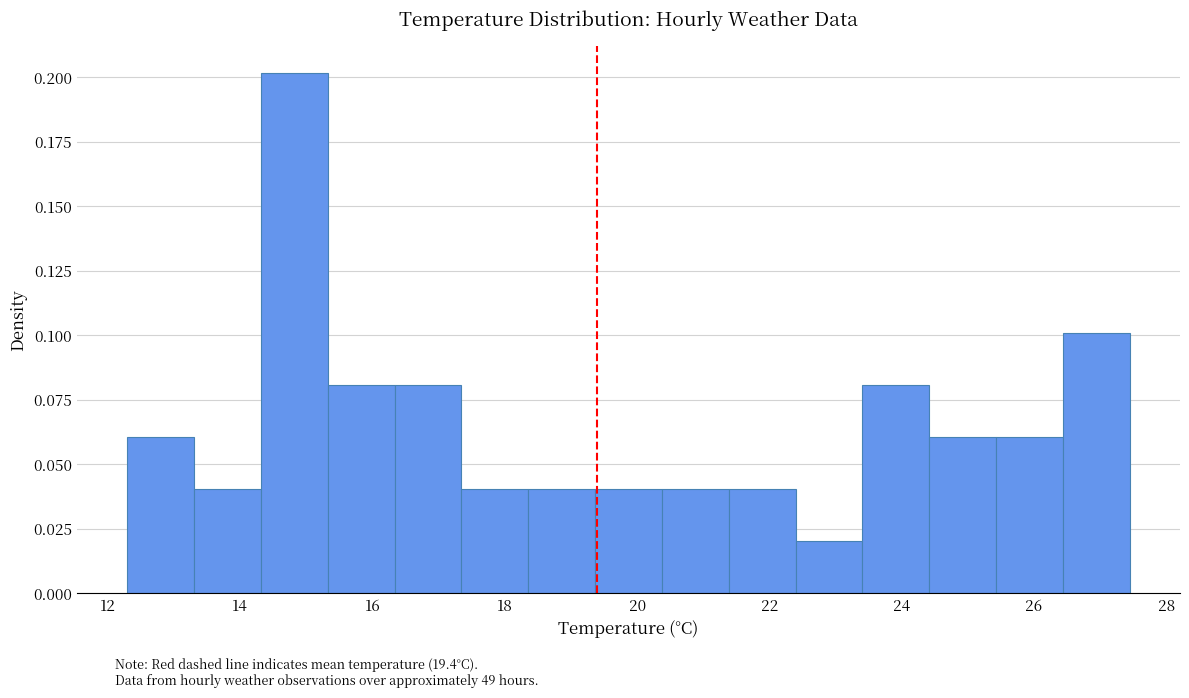

Reading left to right, transcribe this chart: for each bar, give the range it covers on the x-axis and its height. Neither the bar edges nor the heights are printed on the chart, so give them approximately, as read against the axes.

12.2 to 13.4: 0.06
13.4 to 14.4: 0.04
14.4 to 15.4: 0.20
15.4 to 16.4: 0.08
16.4 to 17.4: 0.08
17.4 to 18.4: 0.04
18.4 to 19.4: 0.04
19.4 to 20.4: 0.04
20.4 to 21.4: 0.04
21.4 to 22.4: 0.04
22.4 to 23.4: 0.02
23.4 to 24.4: 0.08
24.4 to 25.4: 0.06
25.4 to 26.4: 0.06
26.4 to 27.4: 0.10